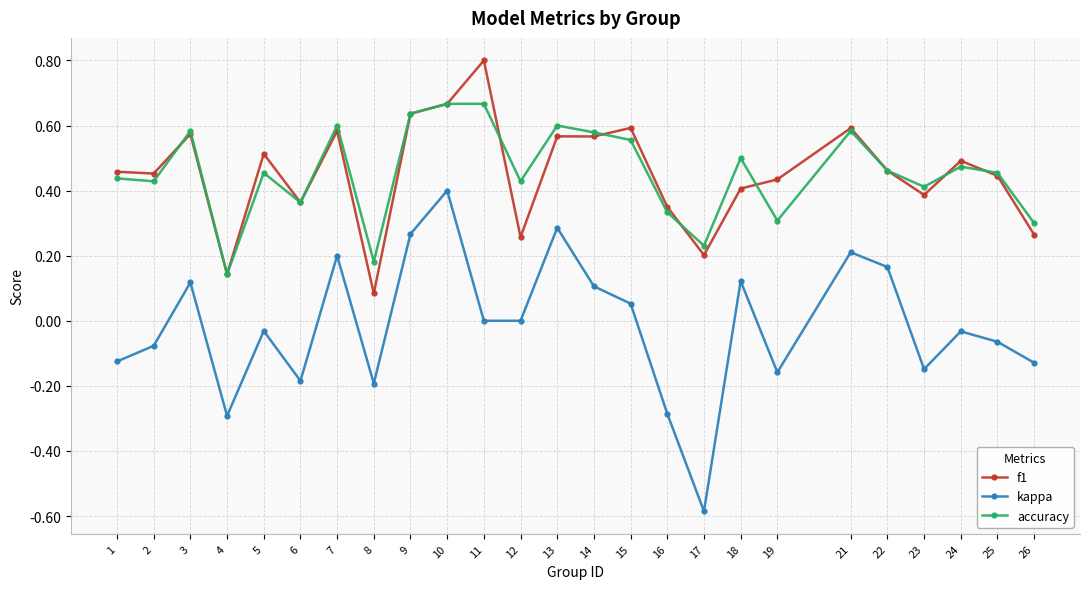

True or false: accuracy has a value of 0.3 at 14.

False